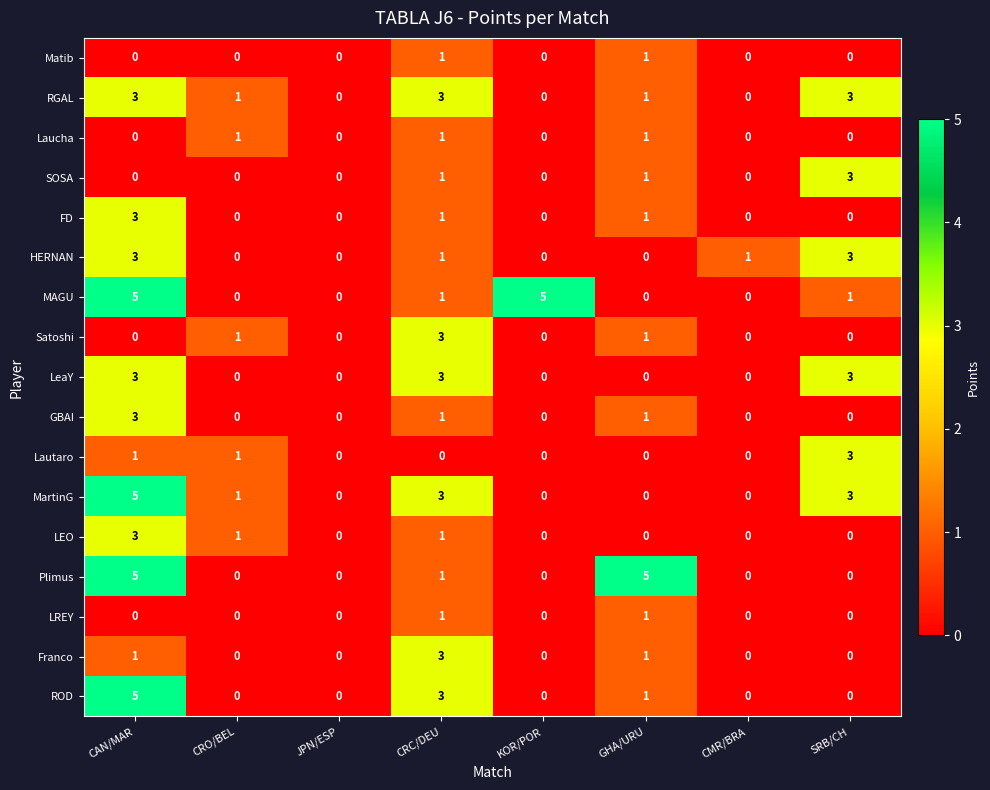

What is the difference between the highest and lowest values at CAN/MAR?

5